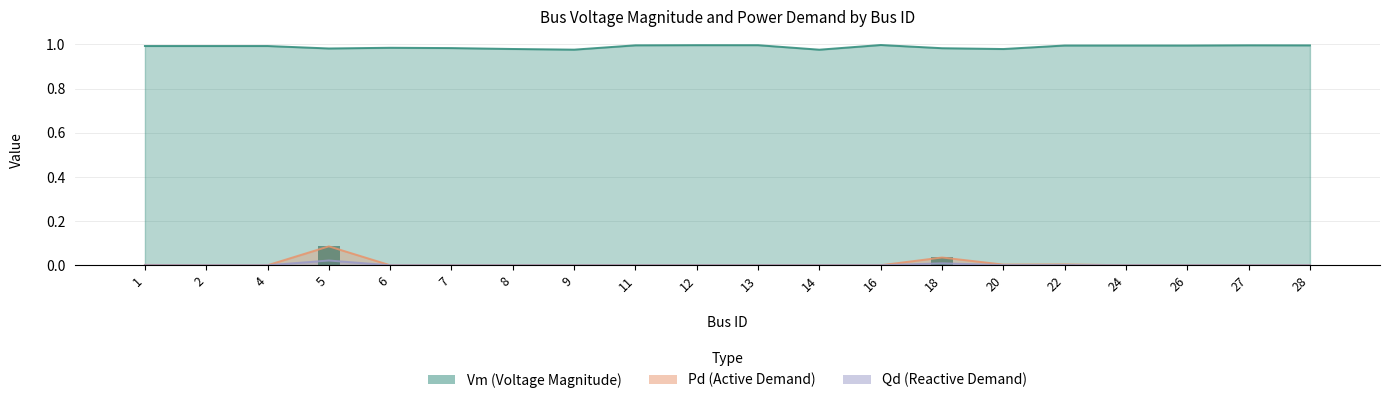

Which category has the highest value in the Qd series?

5